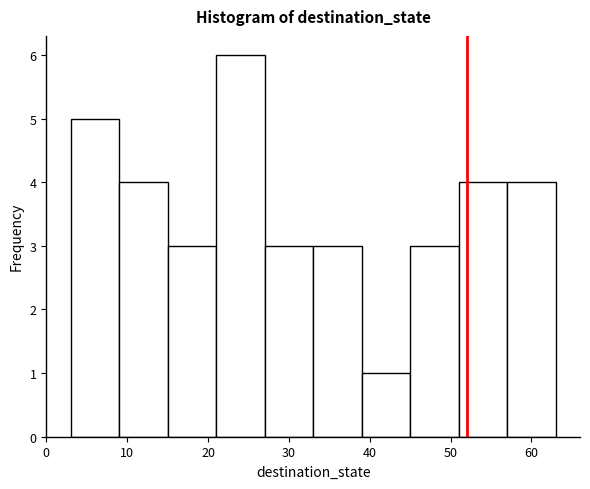

Reading left to right, list every bar in this chart as the range it spans on the x-axis followed by its height. The values are not printed on the chart, so give them approximately, as read against the axis.

3 to 9: 5
9 to 15: 4
15 to 21: 3
21 to 27: 6
27 to 33: 3
33 to 39: 3
39 to 45: 1
45 to 51: 3
51 to 57: 4
57 to 63: 4